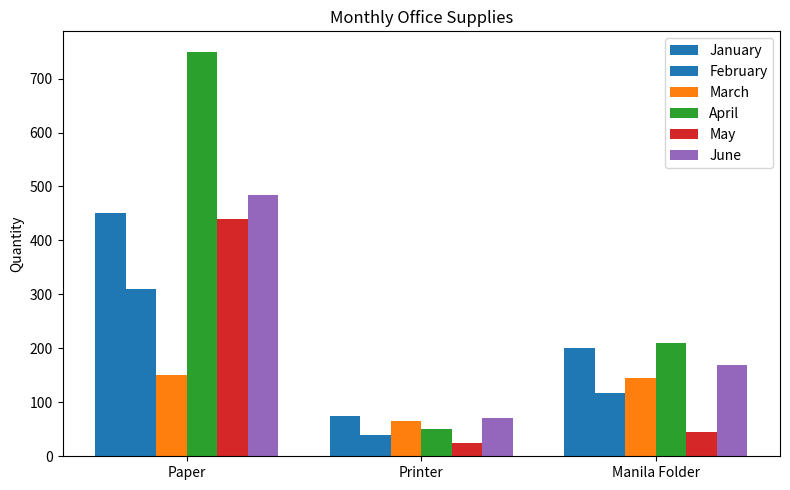

Count the number of categories in the chart.

3